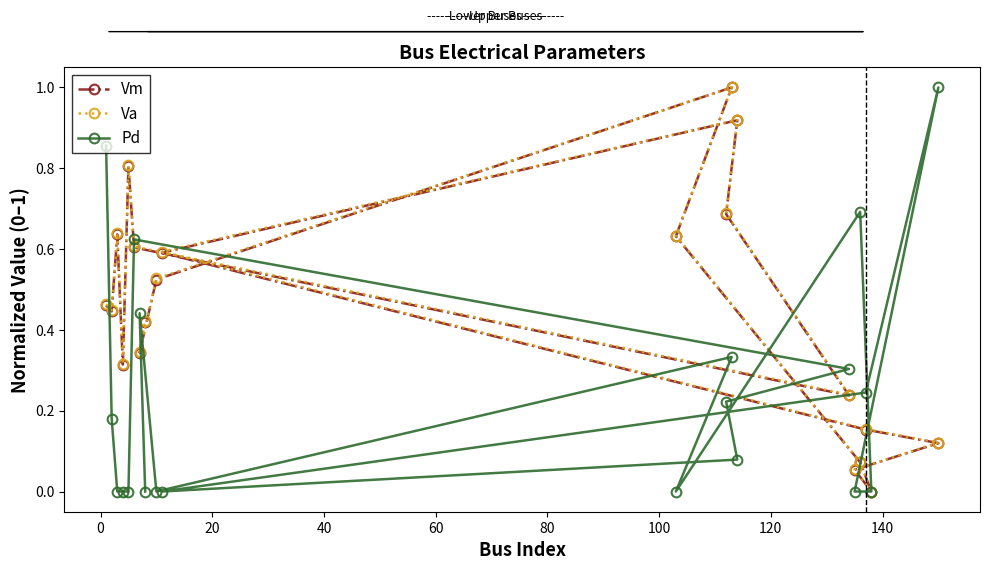

How many lines are shown in the chart?

3